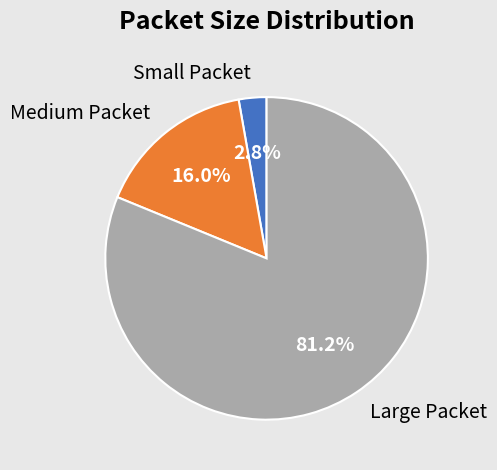

To the nearest percent, what is the difference between the largest and smallest slice percentages?

78%